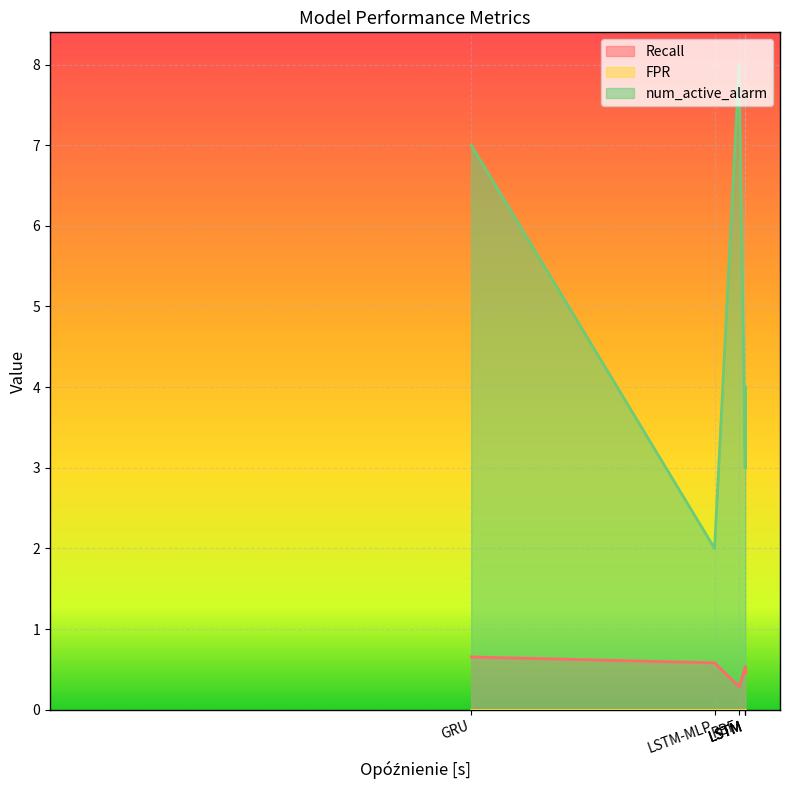

The value of FPR at ELM is 0.0. True or false?

True